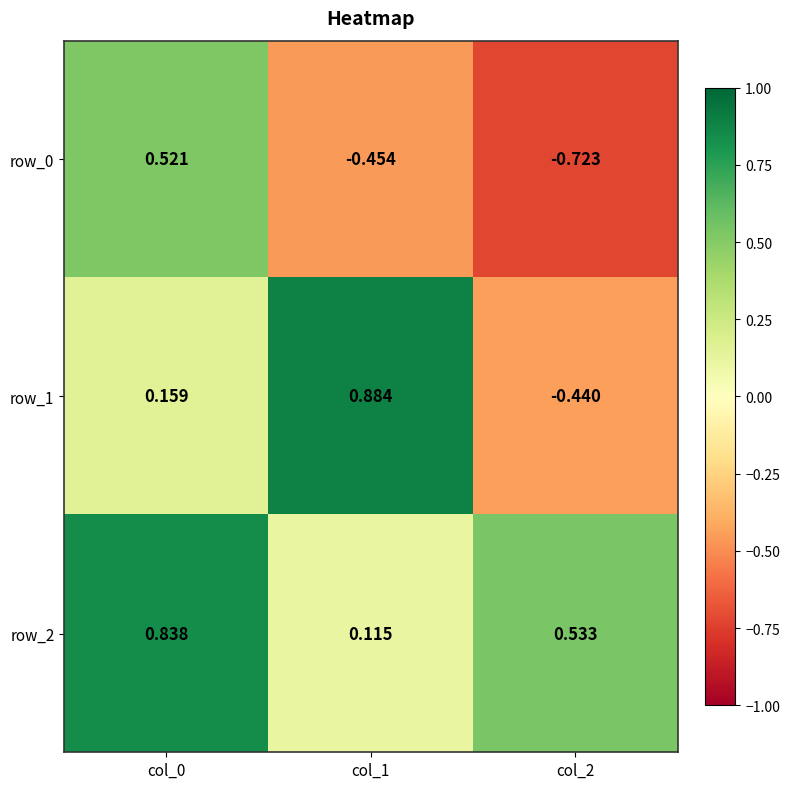

How many values in the row_1 series are below 0?

1